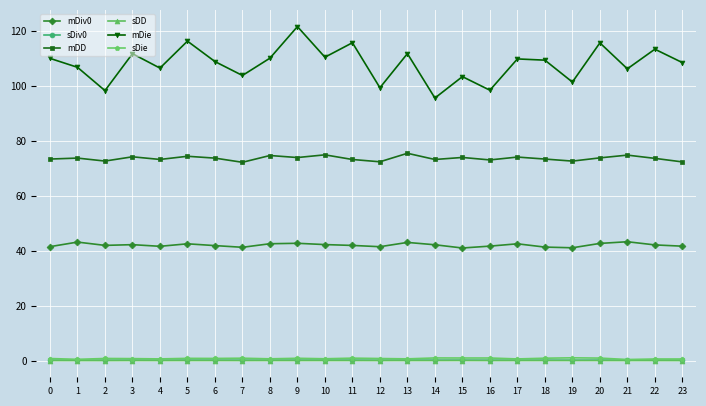

True or false: sDD and mDie cross at least once.

False